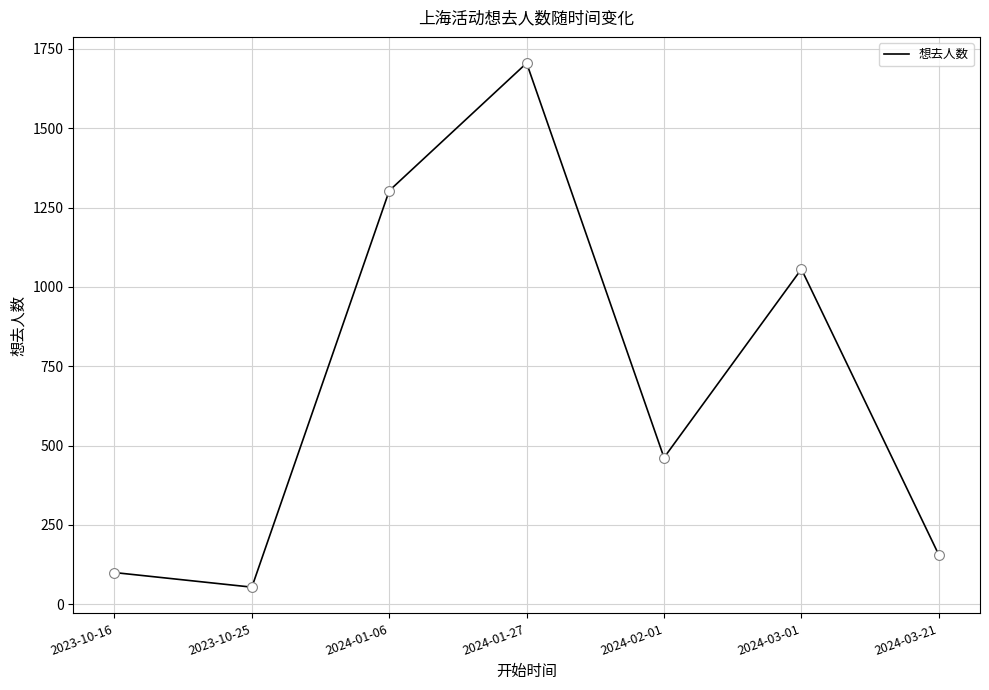

What is the change in value from 2023-10-25 to 2024-01-06?

+1249